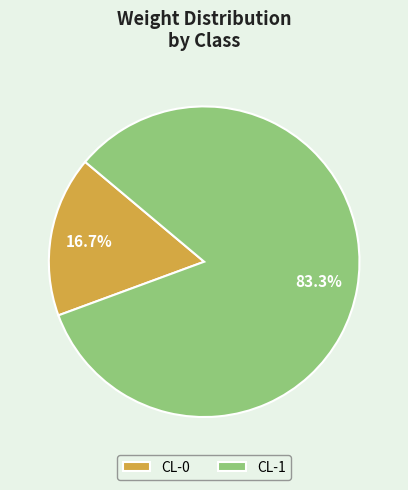

Which slice represents more than half of the pie?

CL-1